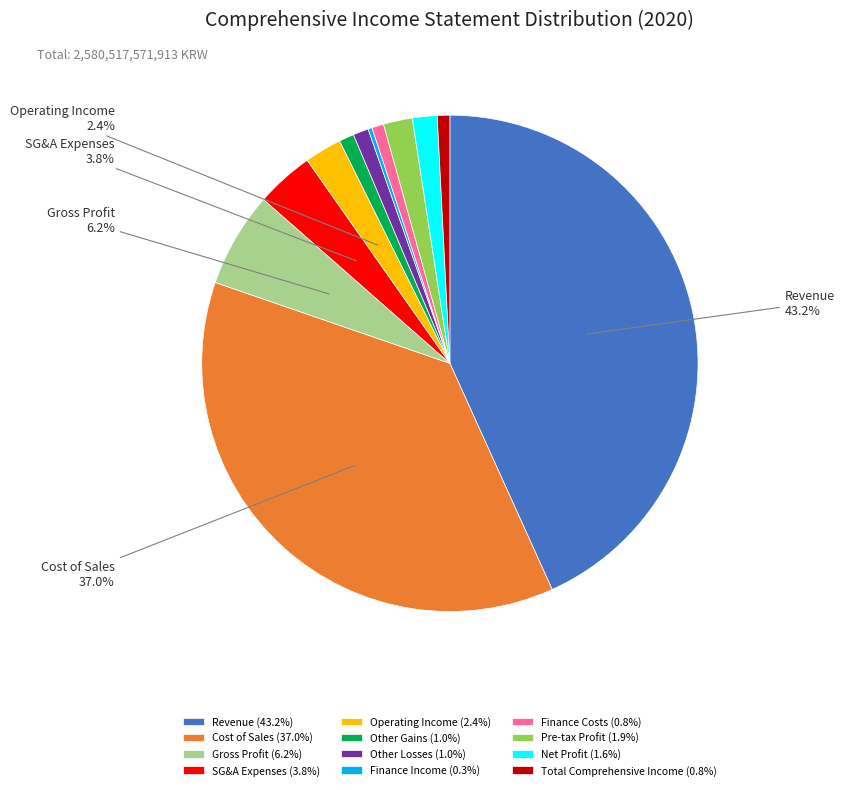

Does Net Profit (1.6%) account for over 50% of the chart?

No